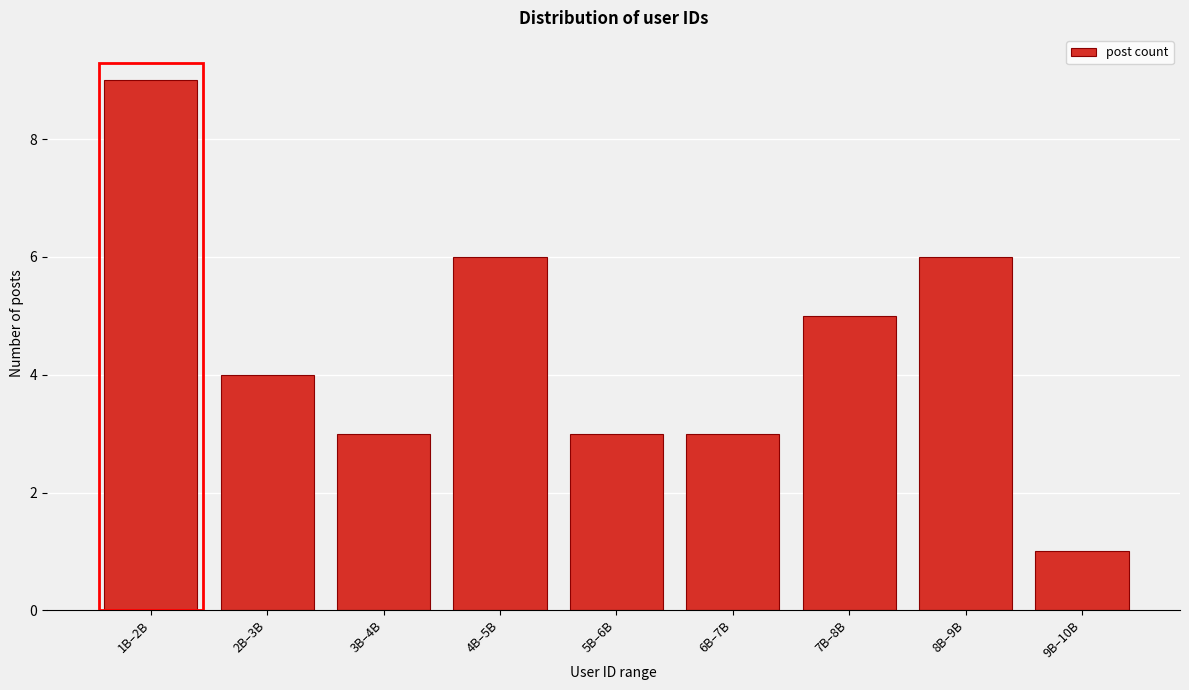

Reading right to left, transcribe all the data shown in this chart.

9B–10B=1	8B–9B=6	7B–8B=5	6B–7B=3	5B–6B=3	4B–5B=6	3B–4B=3	2B–3B=4	1B–2B=9